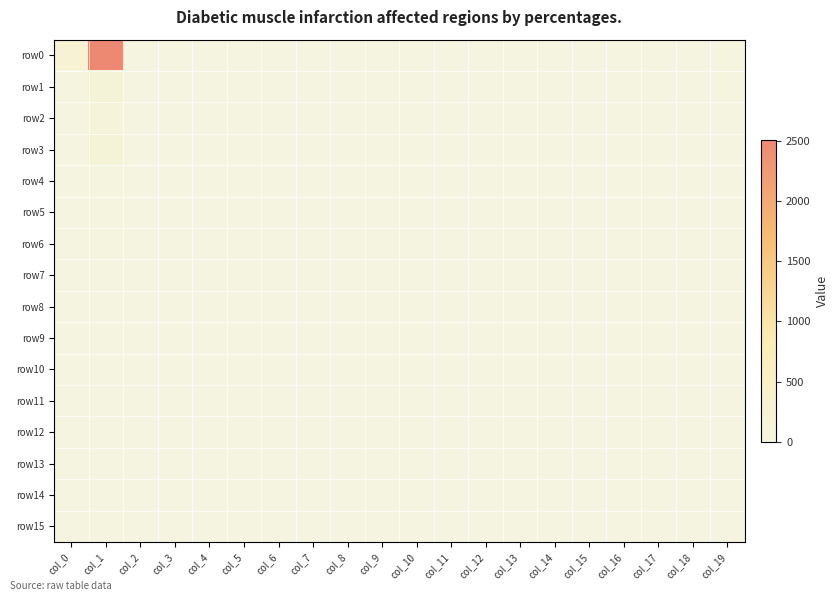

How many data points does each series have?

20